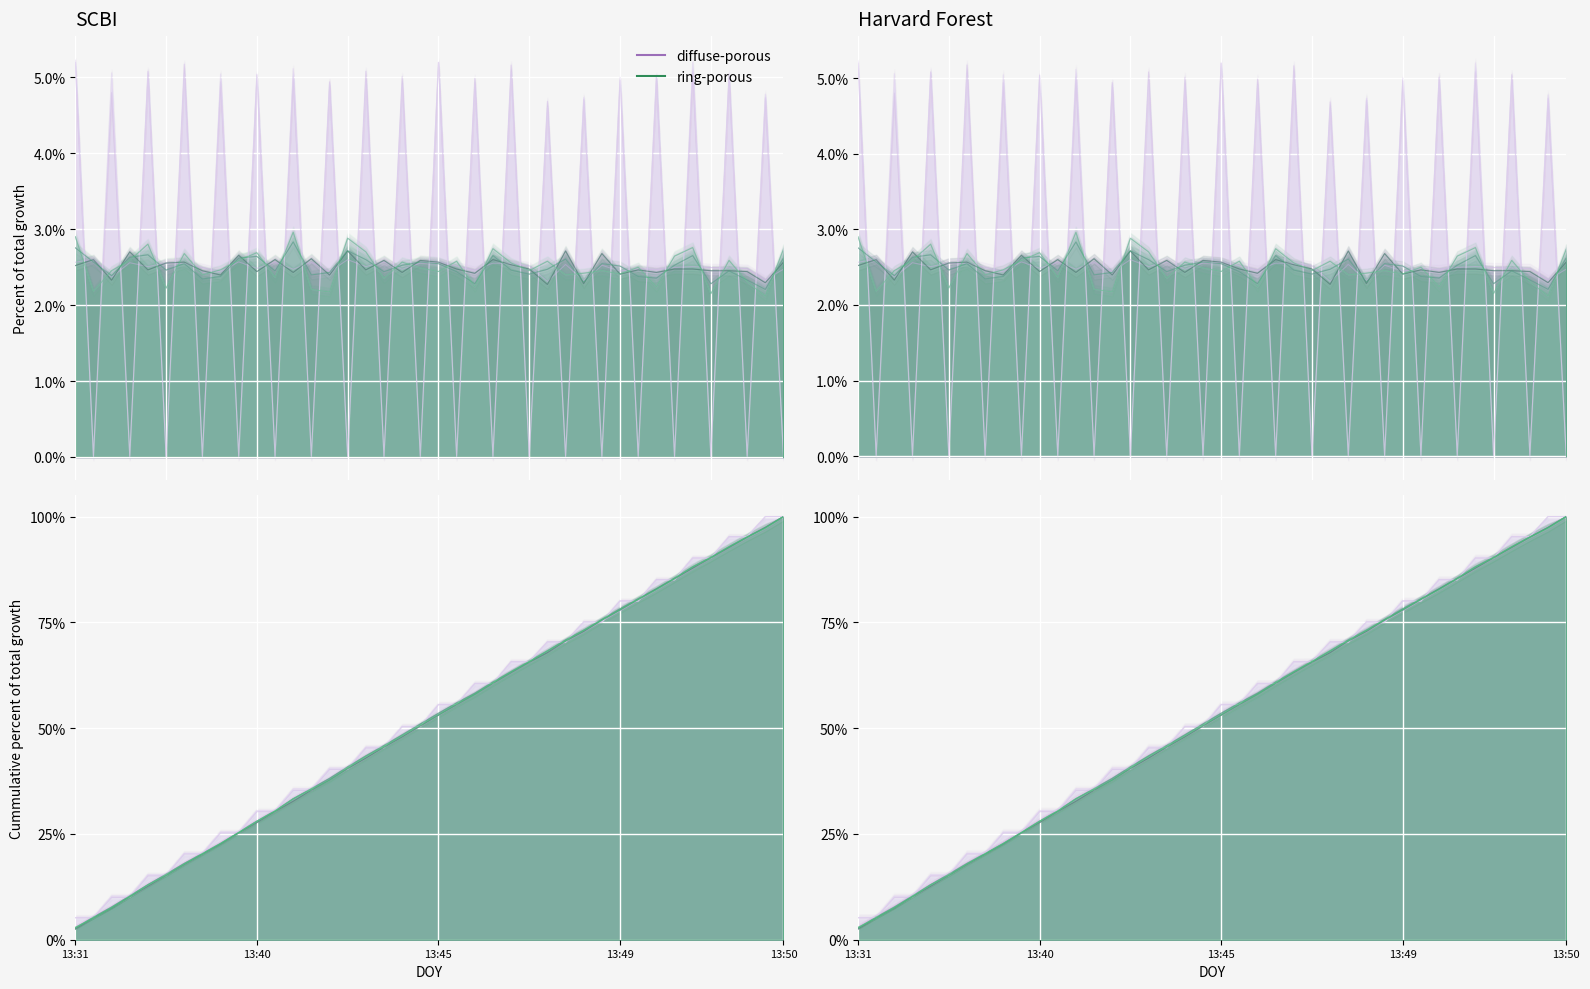

Which category has the lowest value in the ring-porous series?

13:31